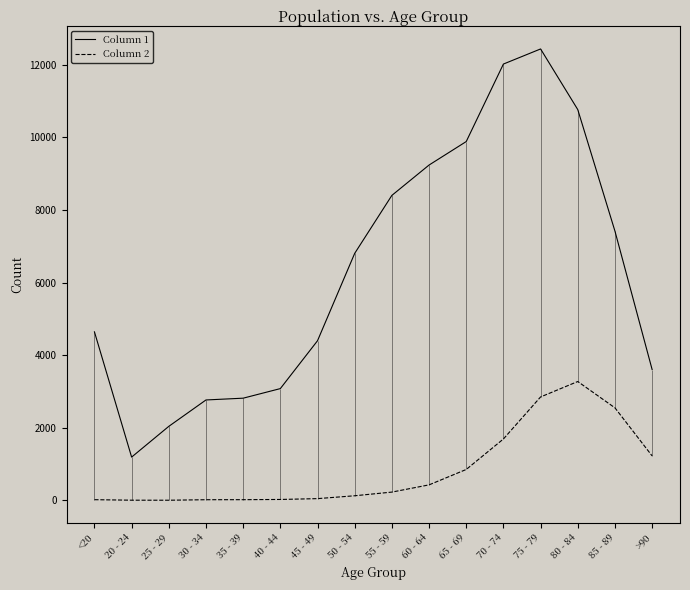

List the series in order of their peak value, lowest first.

Column 2, Column 1